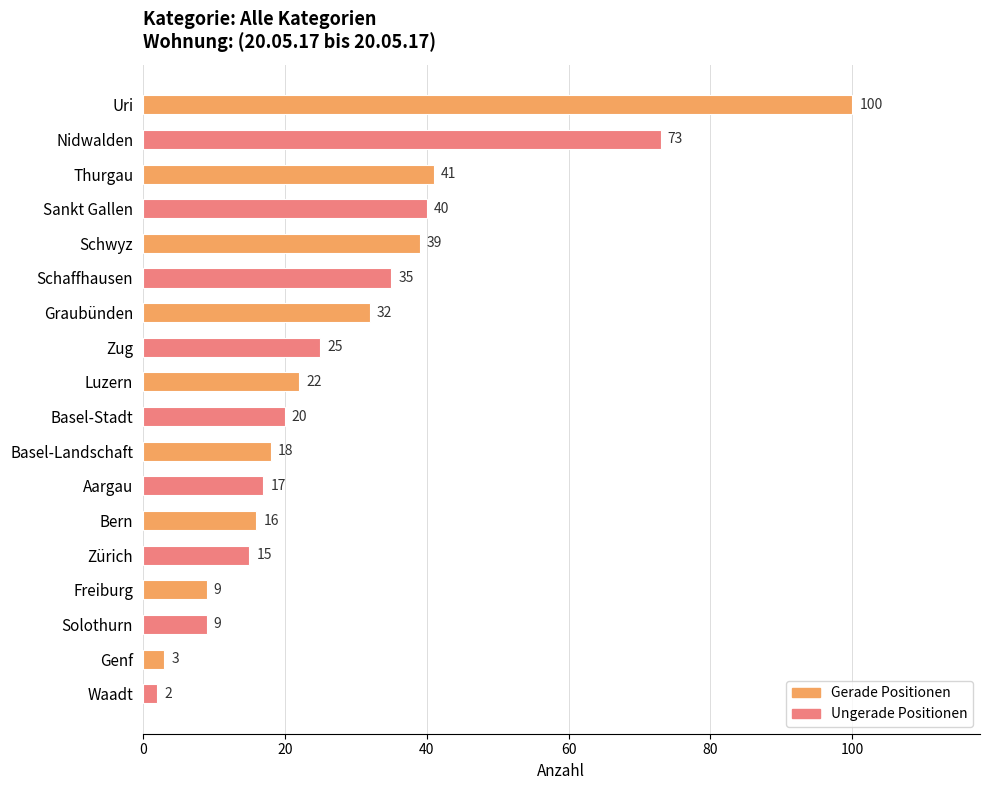

Which has a higher value, Genf or Thurgau?

Thurgau